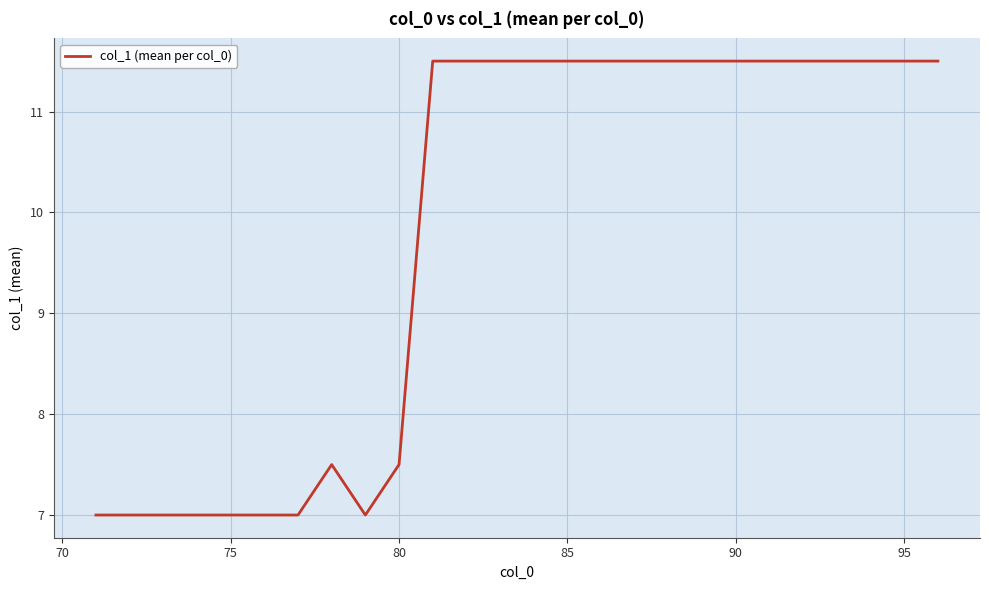

What is the greatest value displayed?

11.5